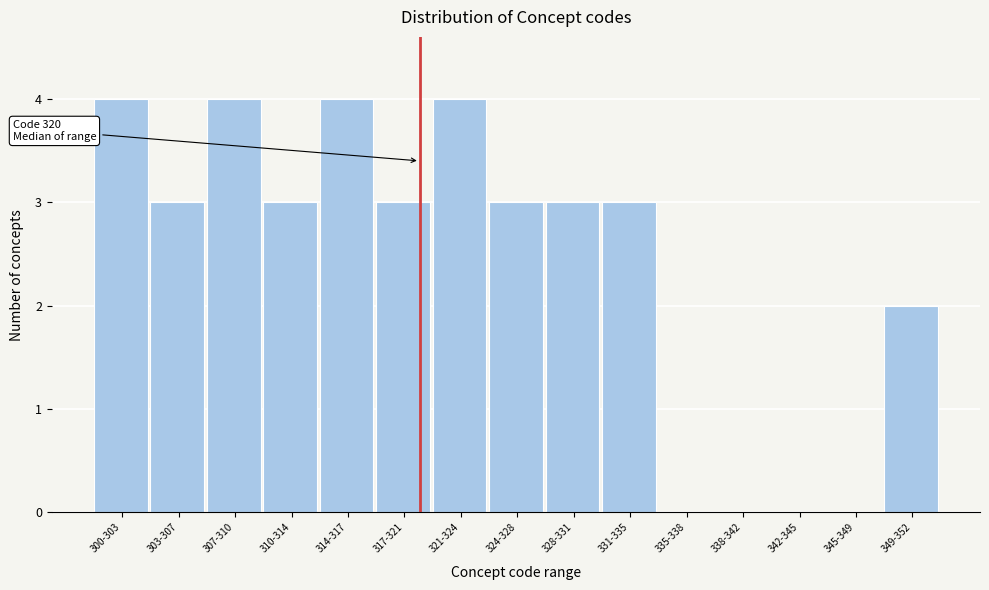

Reading left to right, transcribe all the data shown in this chart.

300-303=4	303-307=3	307-310=4	310-314=3	314-317=4	317-321=3	321-324=4	324-328=3	328-331=3	331-335=3	335-338=0	338-342=0	342-345=0	345-349=0	349-352=2